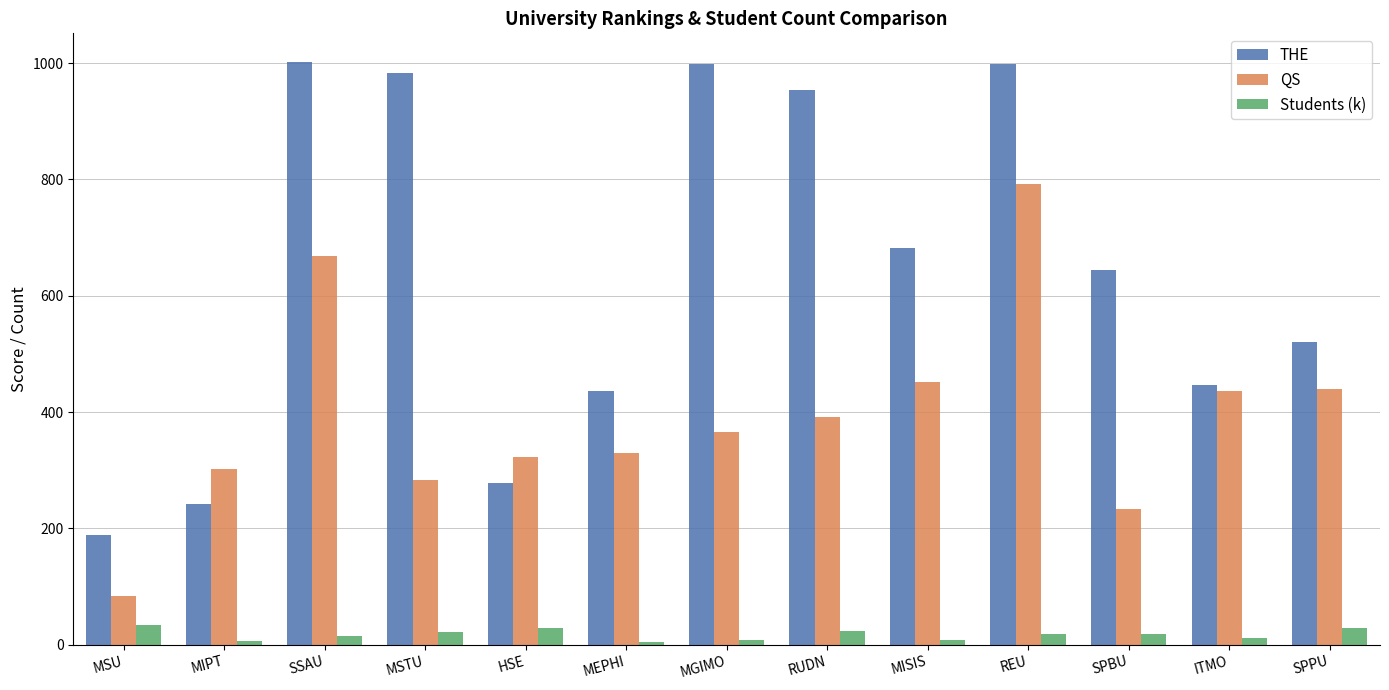

Which series has the largest total across all categories?

THE